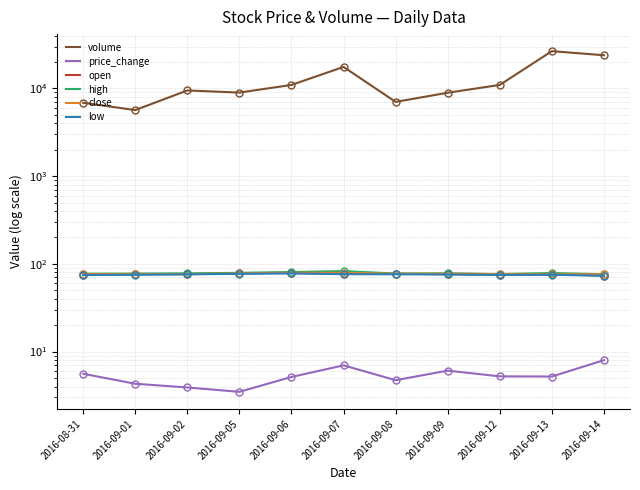

What is the approximate value of volume at 2016-09-09?

8919.8